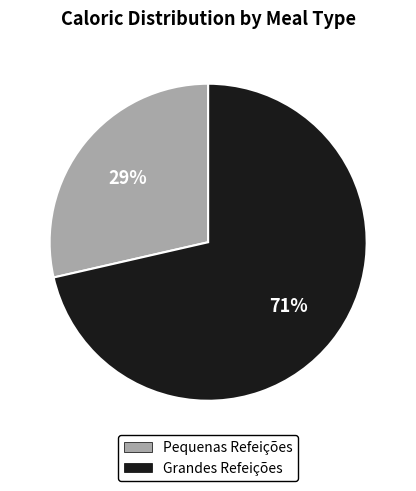

Combined, do Grandes Refeições and Pequenas Refeições account for over 50%?

Yes